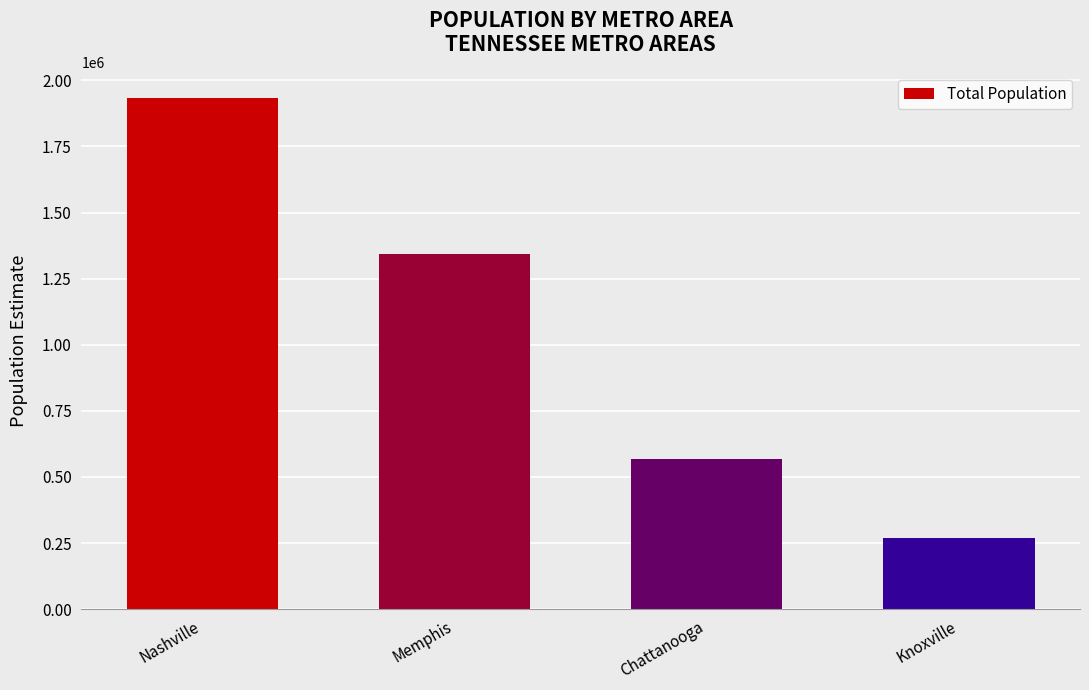

Count the values in the range 566153 to 1933860.

3